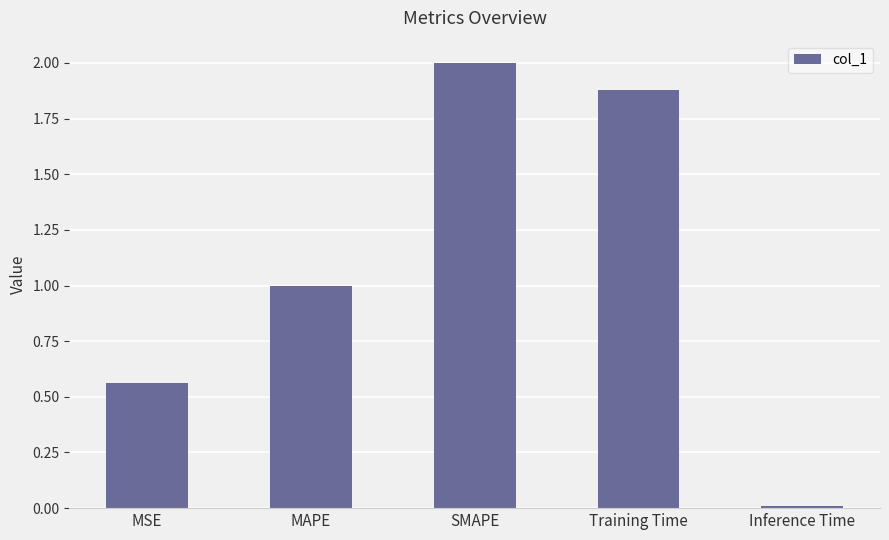

What is the difference between the maximum and minimum values?

2.0